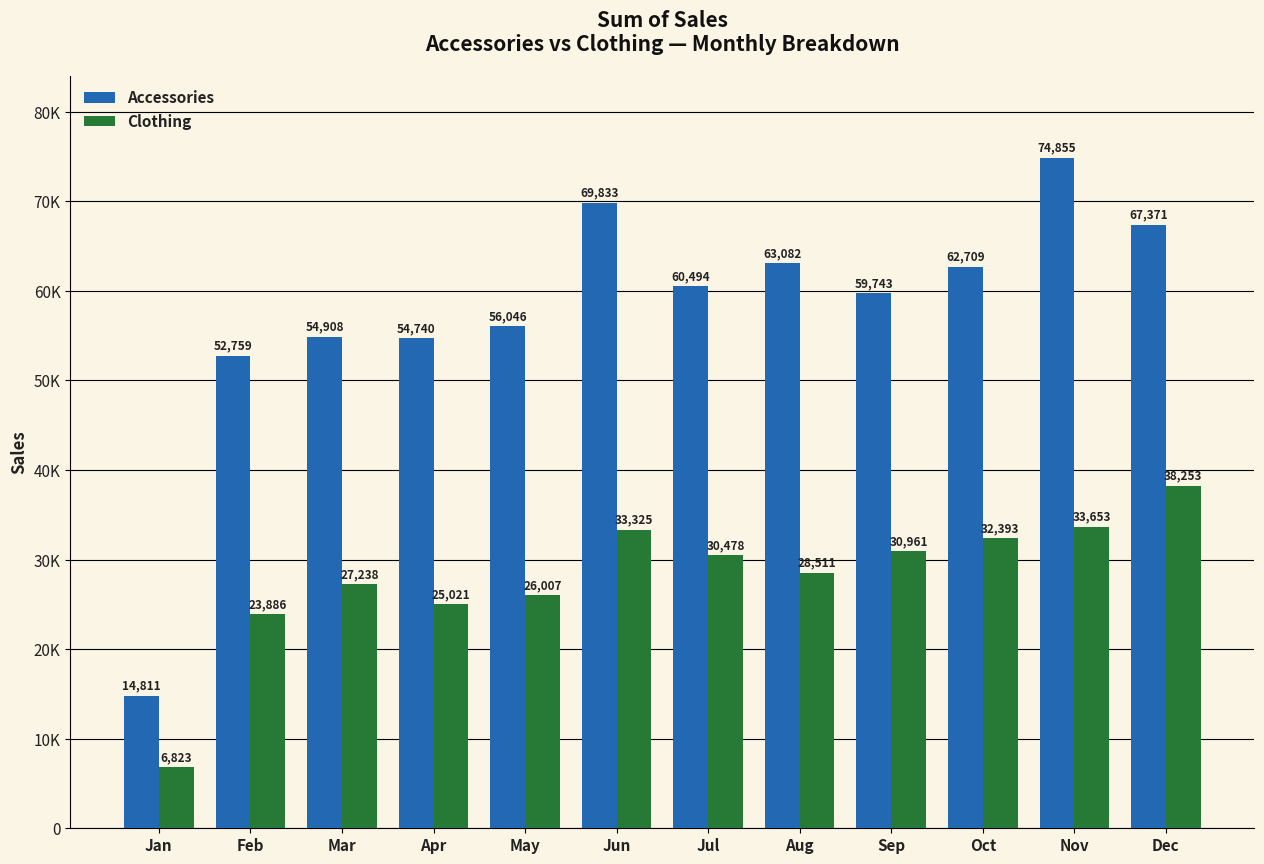

Does the chart contain any negative values?

No